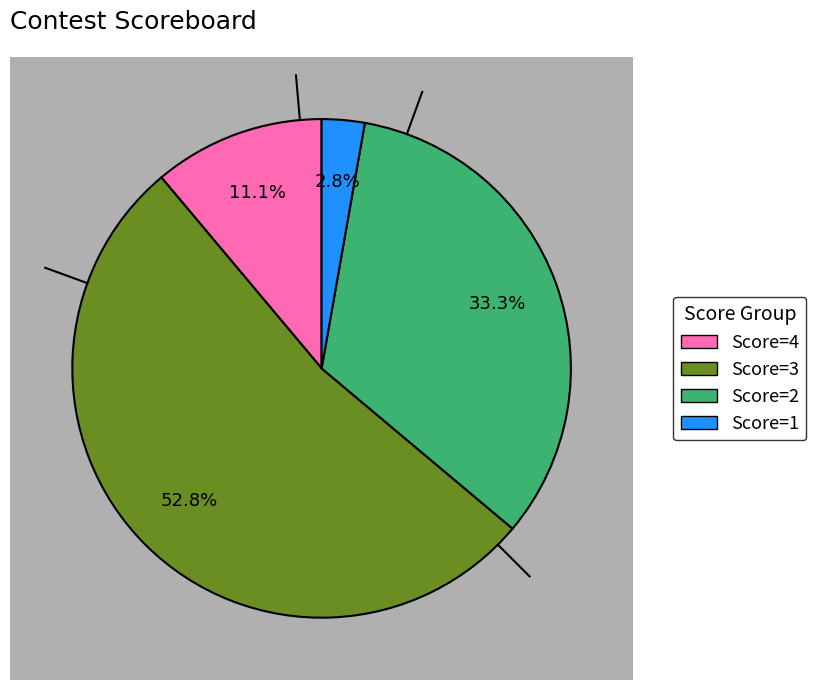

To the nearest percent, what percentage of the pie is Score=3?

53%